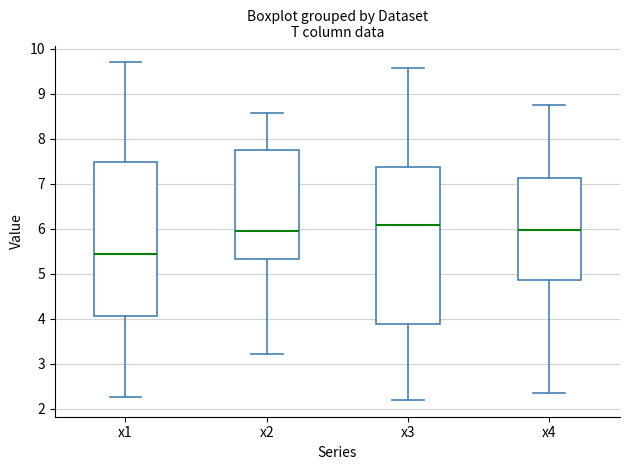

Reading left to right, read every box against the y-axis: the position of its median line, the range the box covers, and the ends of its whiskers. The values are not printed on the chart, so give them approximately, as read against the axis.

x1: median 5.4, box 4.1 to 7.5, whiskers 2.3 to 9.7
x2: median 5.9, box 5.3 to 7.8, whiskers 3.2 to 8.6
x3: median 6.1, box 3.9 to 7.4, whiskers 2.2 to 9.6
x4: median 6.0, box 4.8 to 7.1, whiskers 2.4 to 8.8